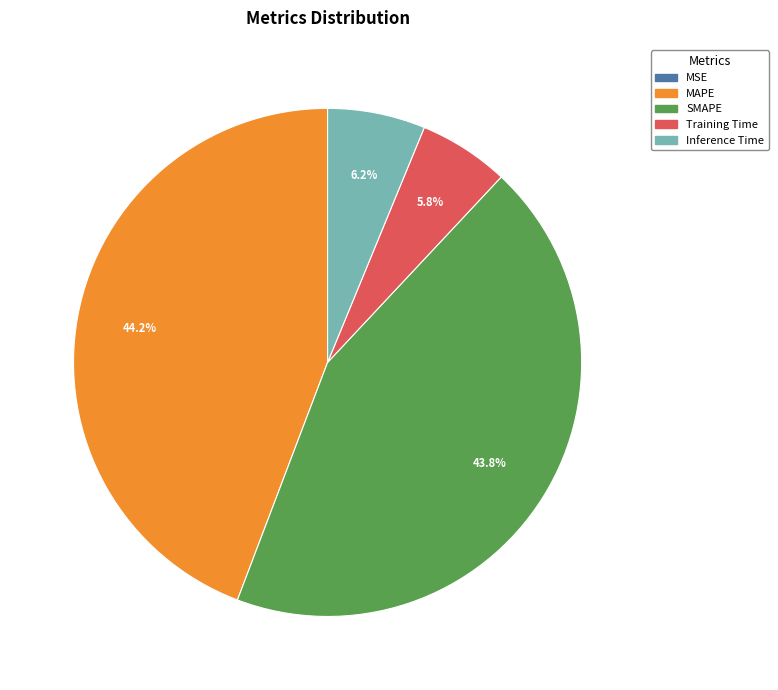

Which has a higher value, Inference Time or SMAPE?

SMAPE